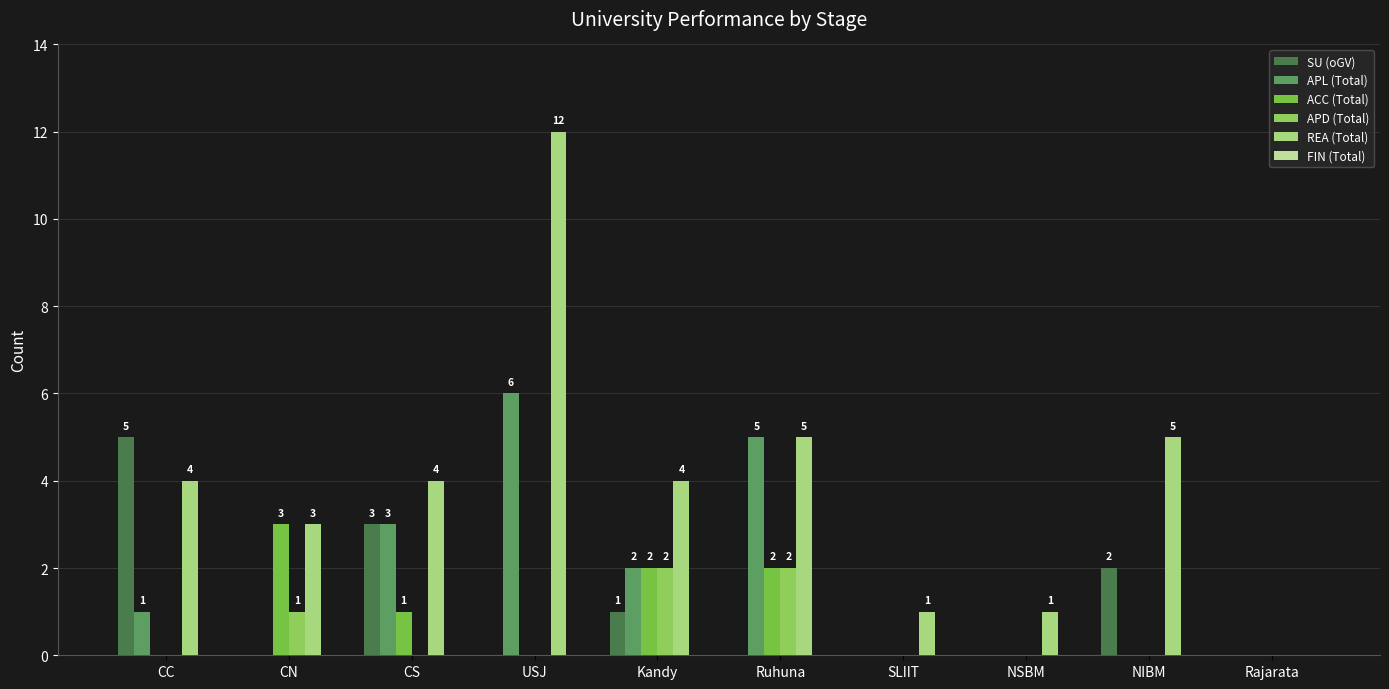

Reading left to right, what are all the values shown in this chart?

SU (oGV): CC=5	CN=0	CS=3	USJ=0	Kandy=1	Ruhuna=0	SLIIT=0	NSBM=0	NIBM=2	Rajarata=0
APL (Total): CC=1	CN=0	CS=3	USJ=6	Kandy=2	Ruhuna=5	SLIIT=0	NSBM=0	NIBM=0	Rajarata=0
ACC (Total): CC=0	CN=3	CS=1	USJ=0	Kandy=2	Ruhuna=2	SLIIT=0	NSBM=0	NIBM=0	Rajarata=0
APD (Total): CC=0	CN=1	CS=0	USJ=0	Kandy=2	Ruhuna=2	SLIIT=0	NSBM=0	NIBM=0	Rajarata=0
REA (Total): CC=4	CN=3	CS=4	USJ=12	Kandy=4	Ruhuna=5	SLIIT=1	NSBM=1	NIBM=5	Rajarata=0
FIN (Total): CC=0	CN=0	CS=0	USJ=0	Kandy=0	Ruhuna=0	SLIIT=0	NSBM=0	NIBM=0	Rajarata=0